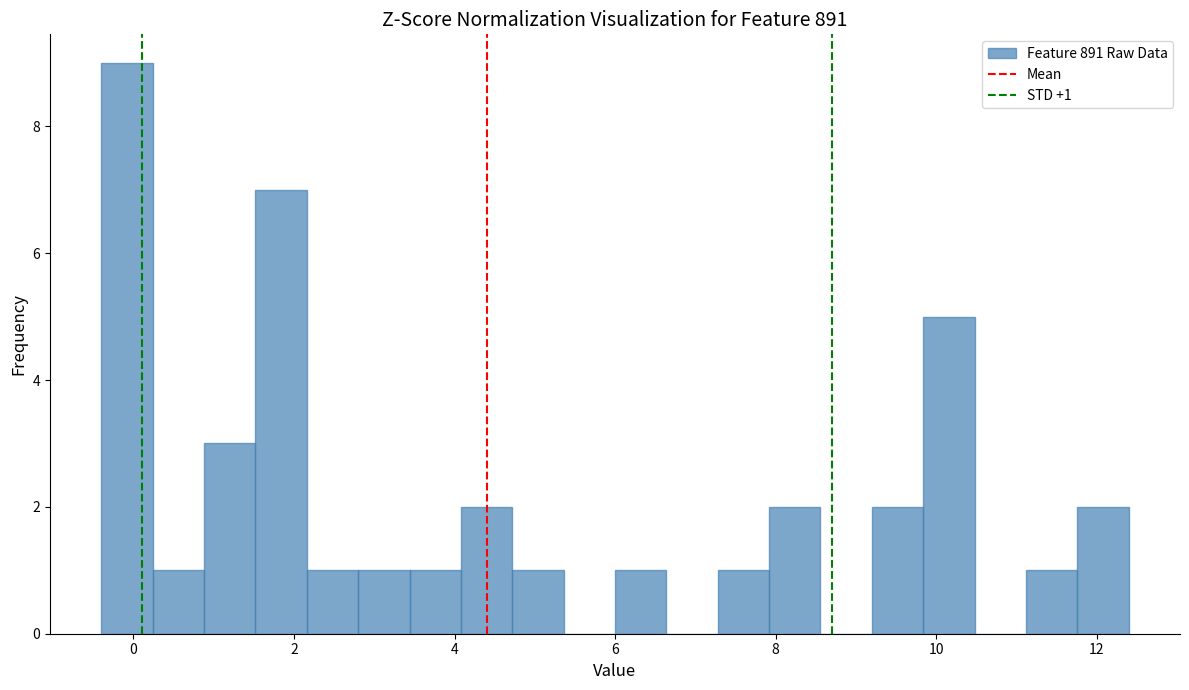

Read against the x-axis, roughly where is the centre of the tallest bar?

0.0